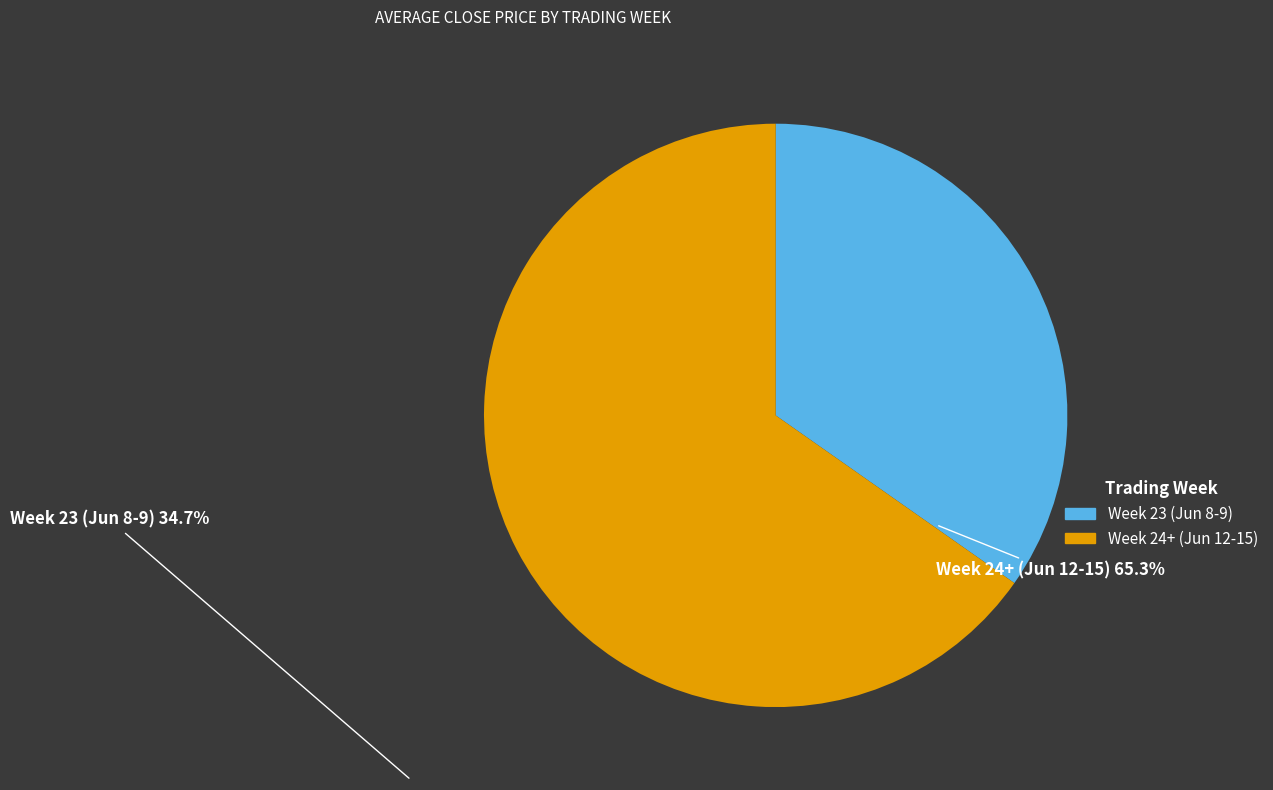

Which slice is the largest?

Week 24+ (Jun 12-15)